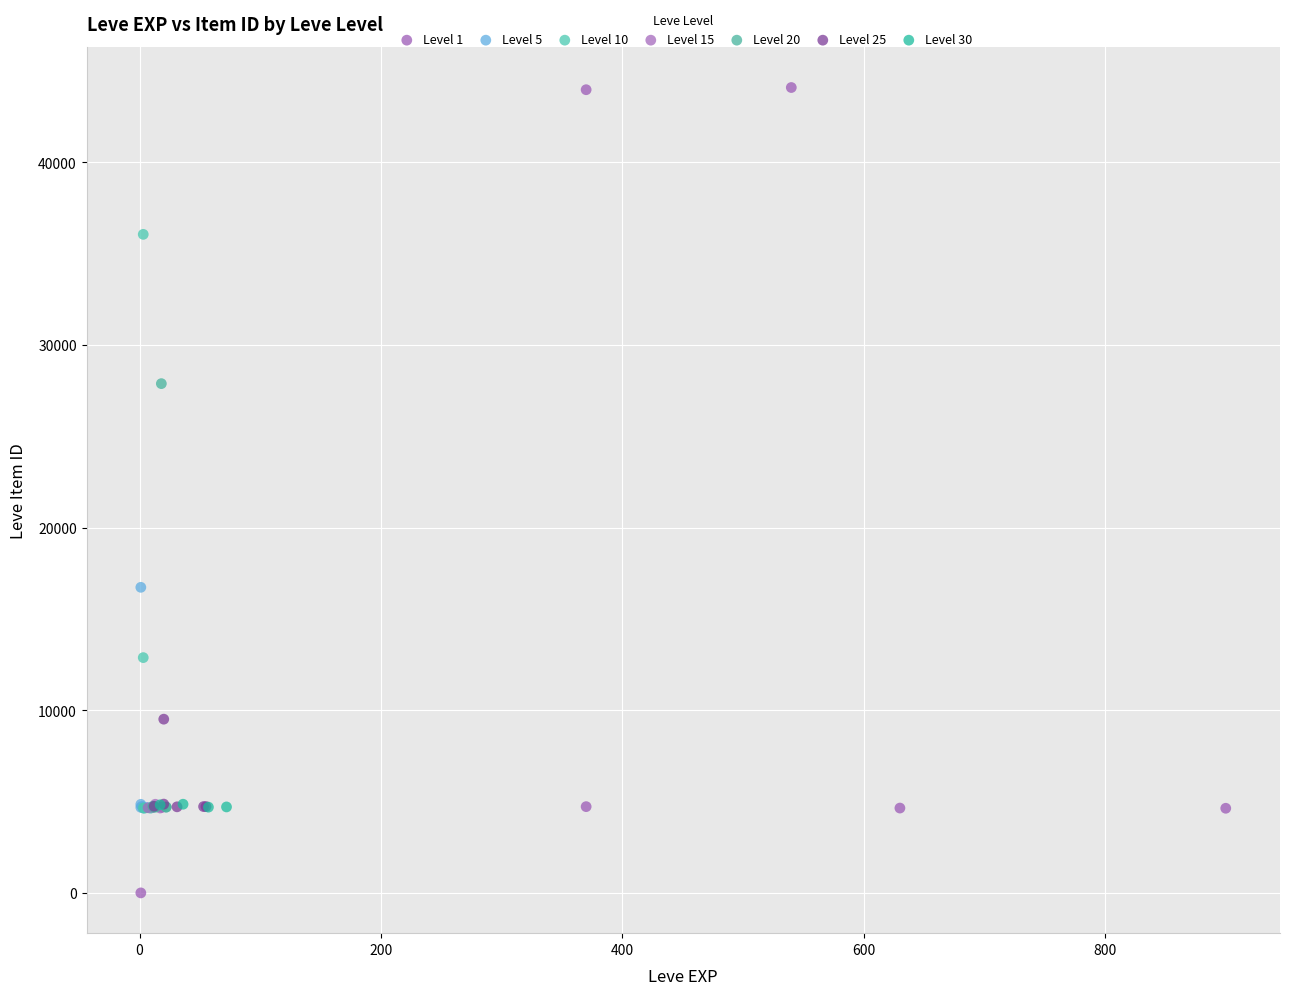

Which series reaches the minimum Y coordinate?

Level 1